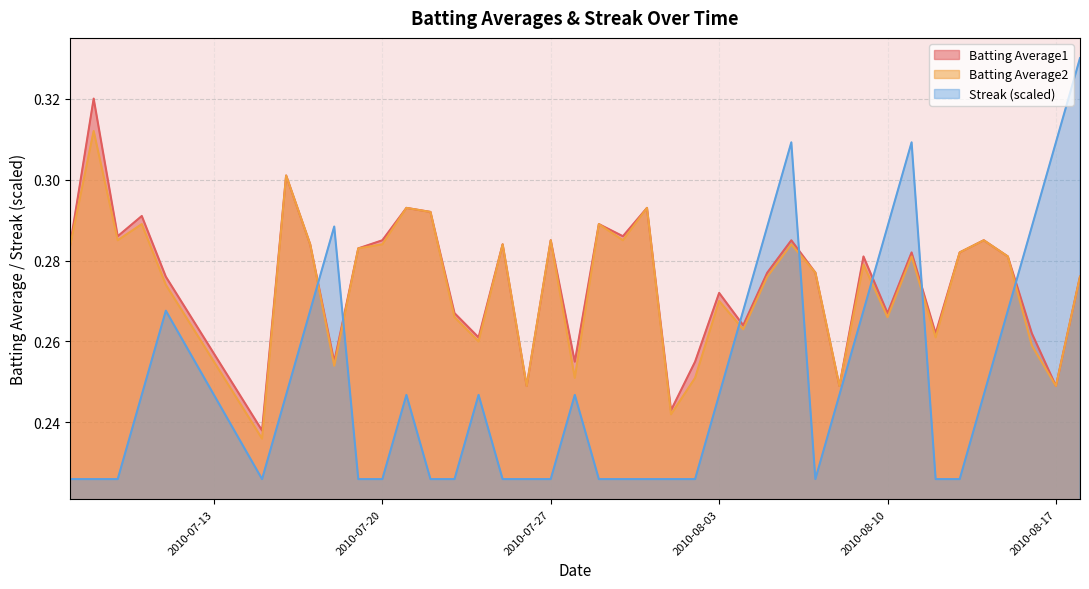

Which series ends up on top after the final intersection of Streak and Batting Average2?

Streak